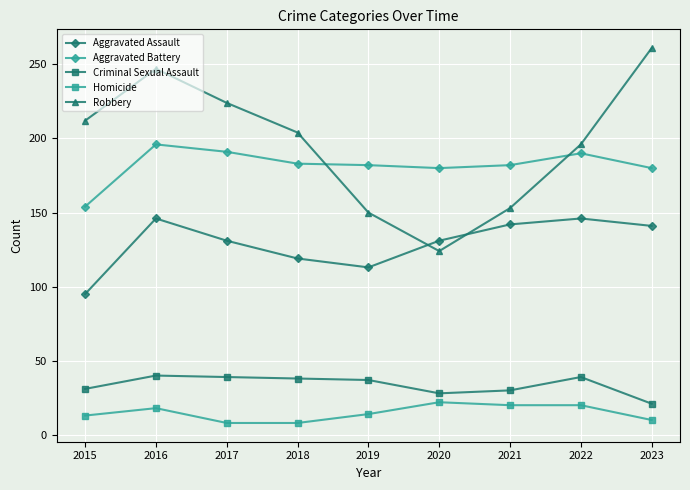

How many data points in Homicide are less than 14?

4